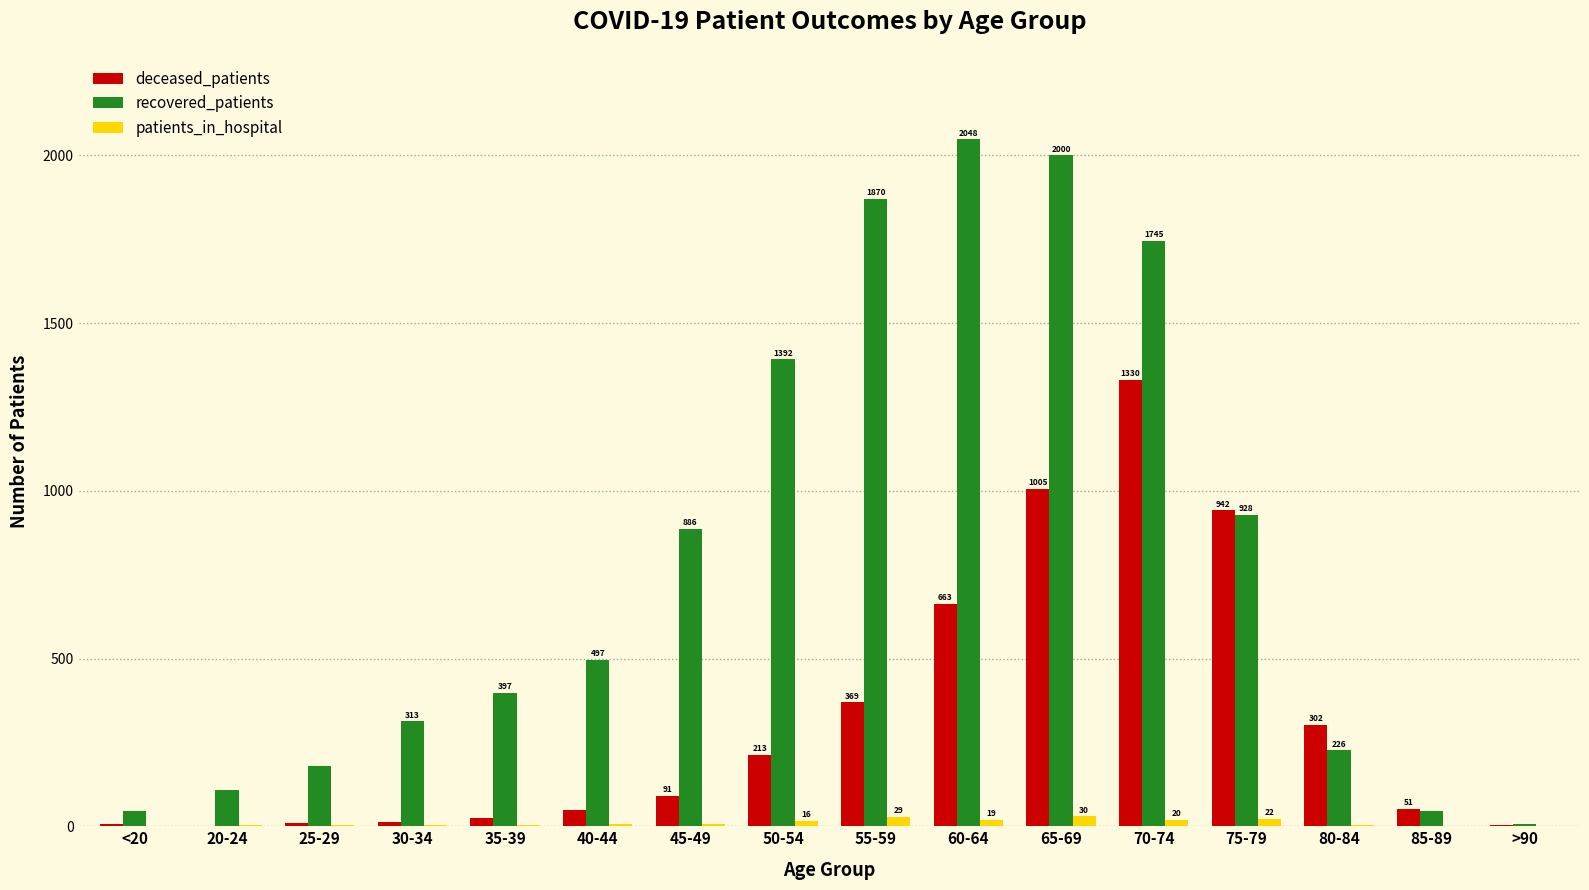

At which label does patients_in_hospital reach its peak?

65-69